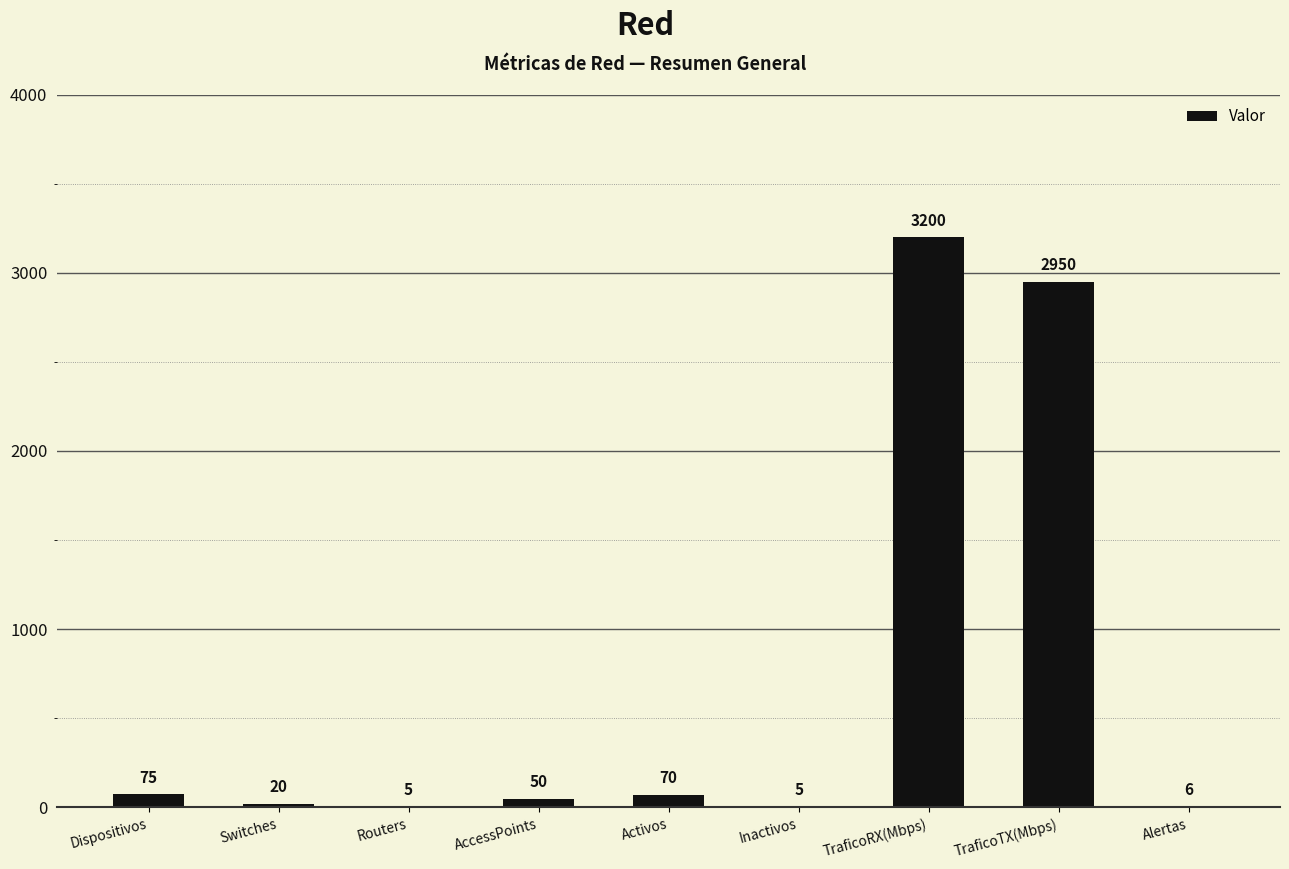

What is the change in value from Dispositivos to TraficoRX(Mbps)?

+3125